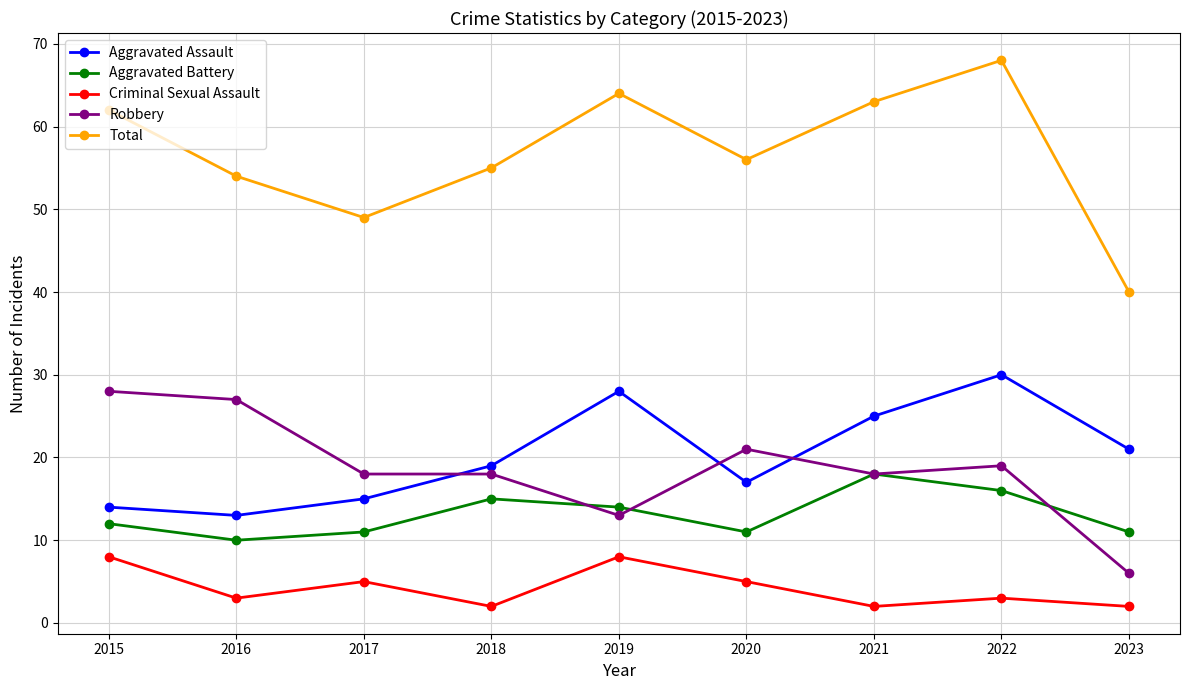

True or false: Criminal Sexual Assault has a value of 8 at 2019.

True